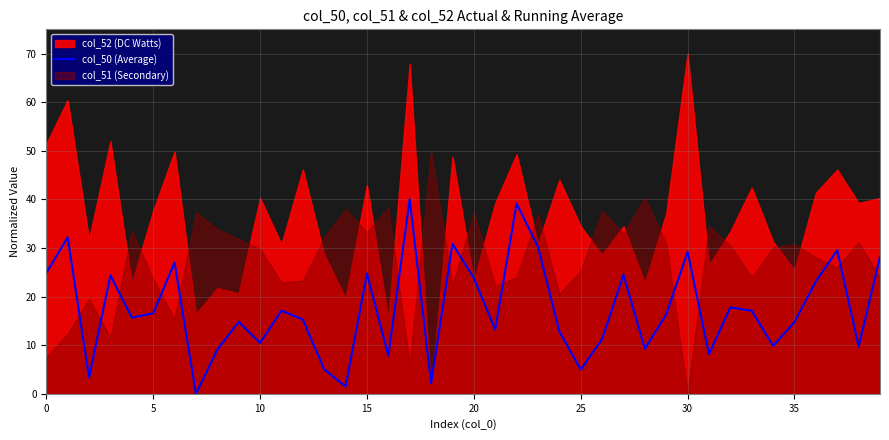

What is the change in value from 13 to 15?

+19.7